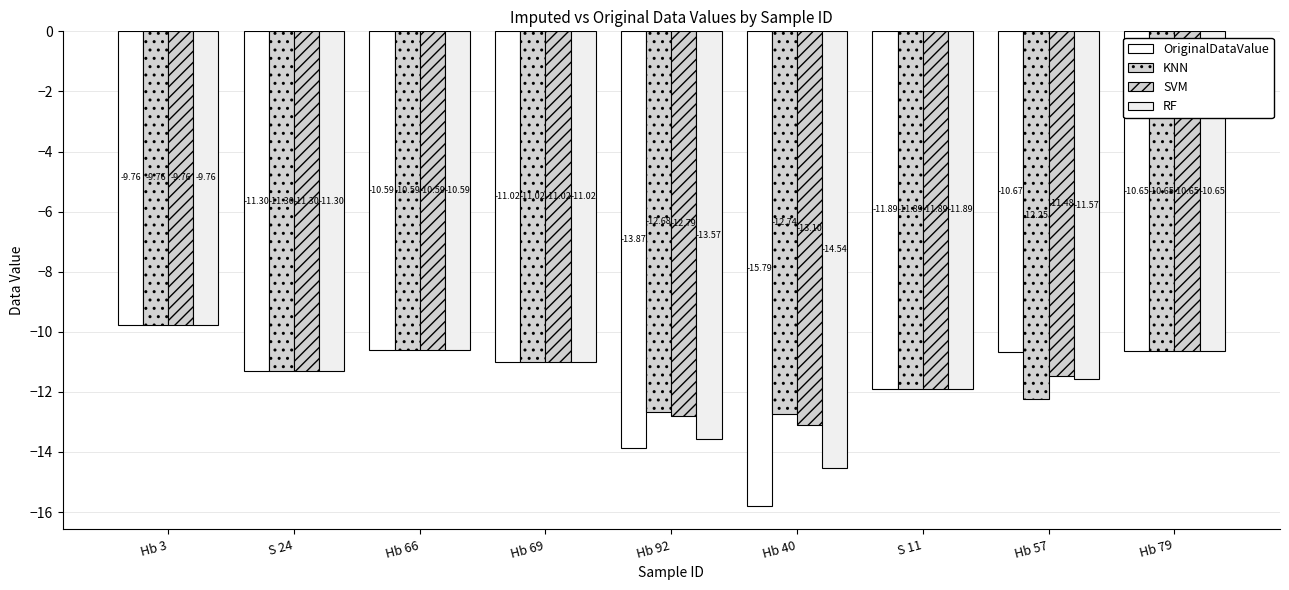

Between S 11 and Hb 66, which is larger?

Hb 66